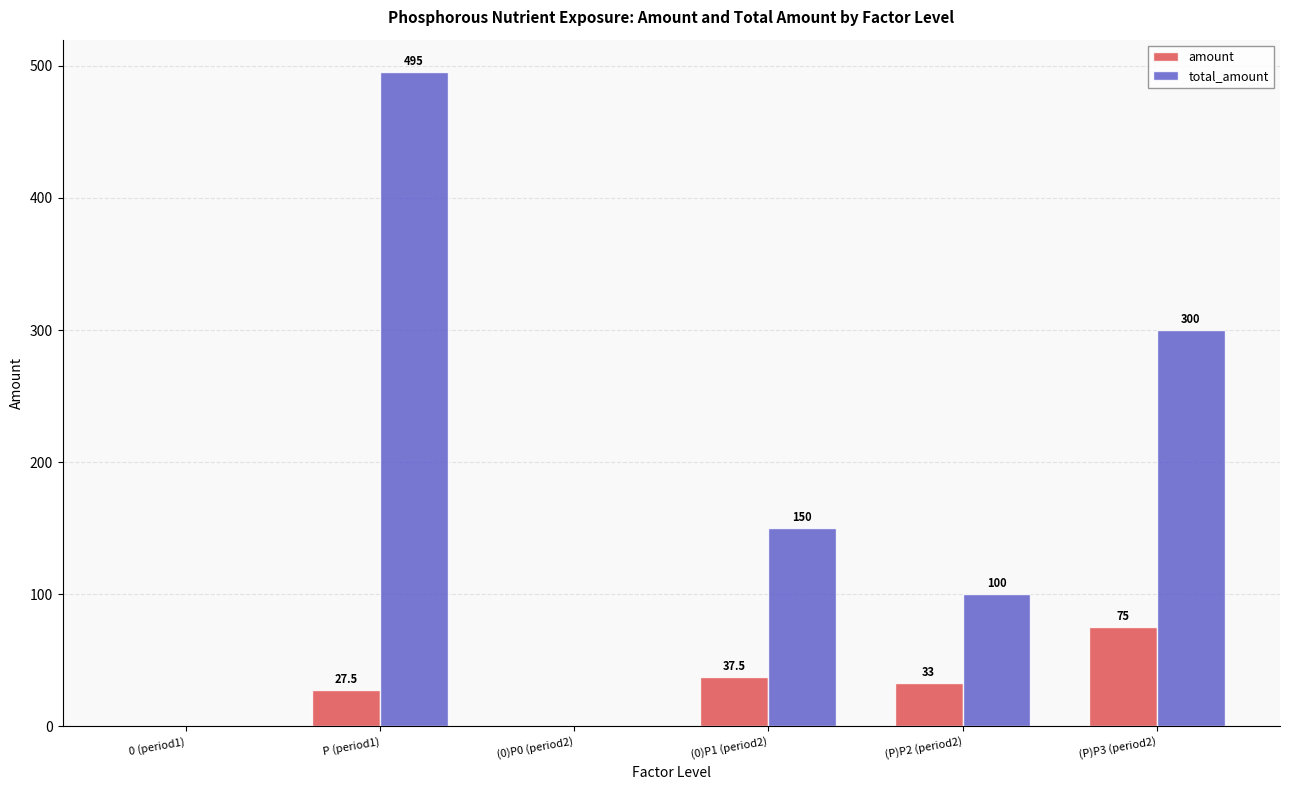

Are the bars horizontal?

No